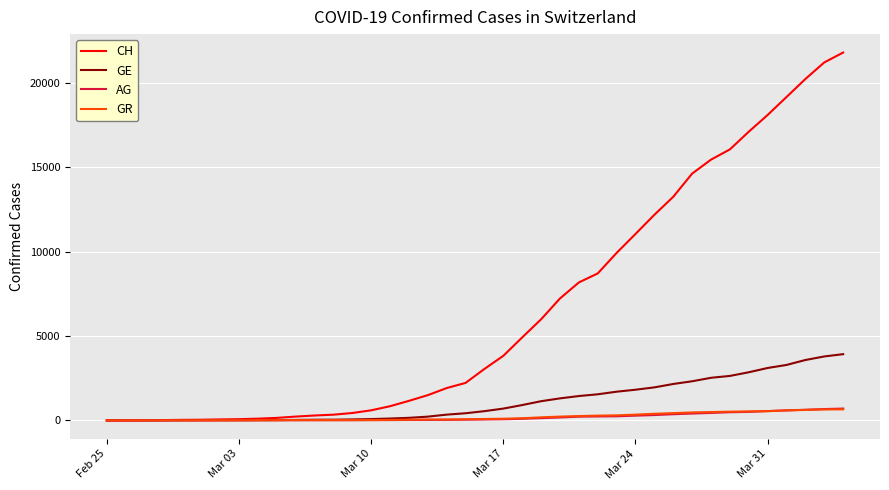

Which series has the largest total across all categories?

CH